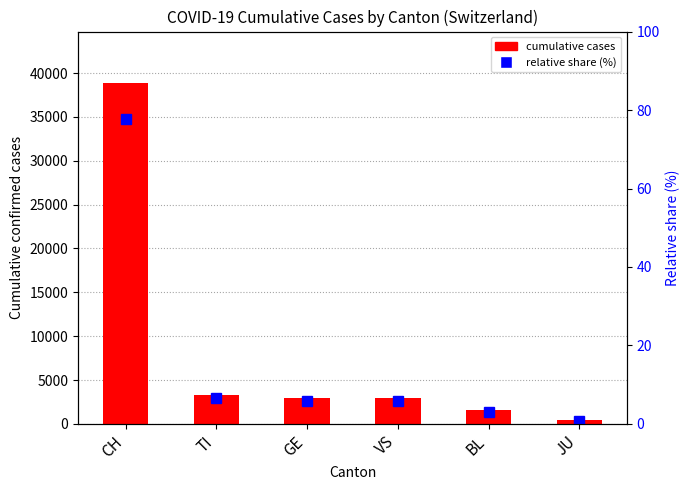

What is the difference between the maximum and second lowest values in the Cumulative cases (CH total reference) series?

37356.0